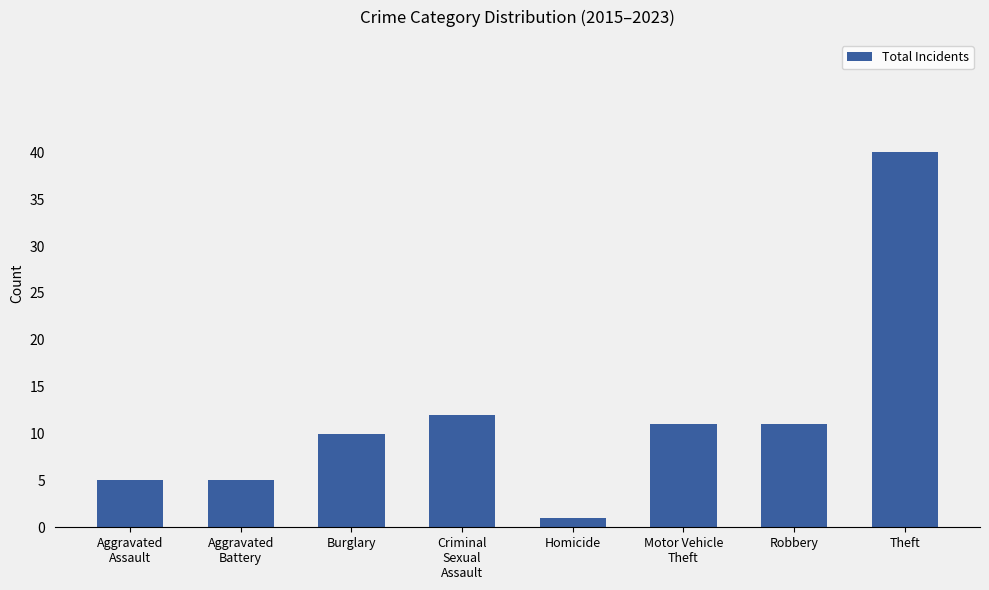

What is the difference between the maximum and minimum values?

39